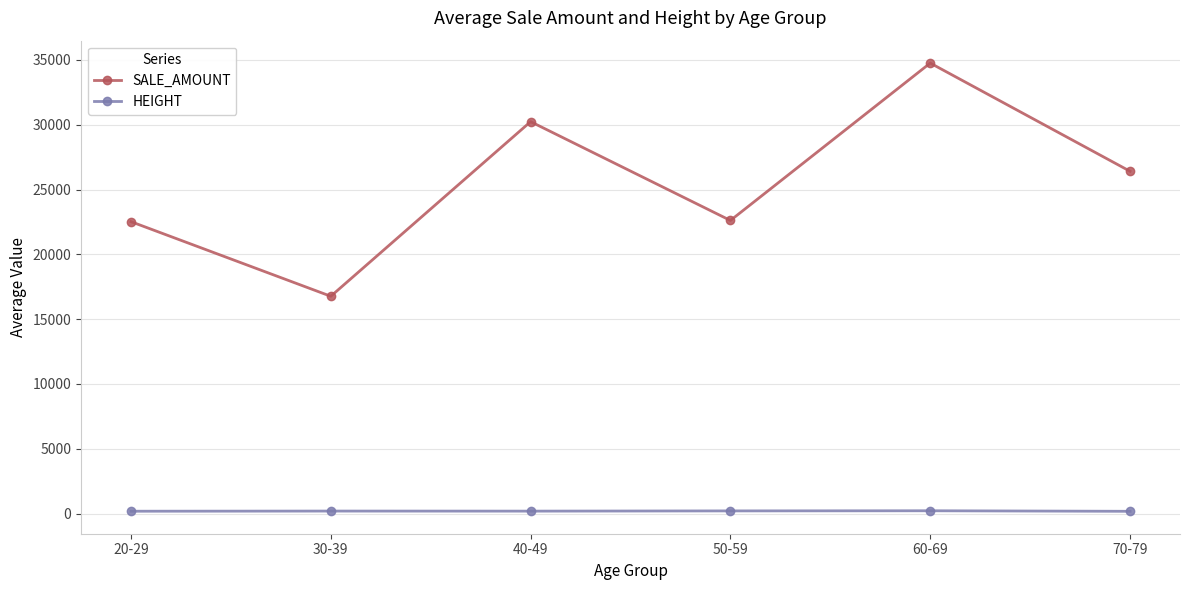

How many data points in SALE_AMOUNT are above 26409?

3